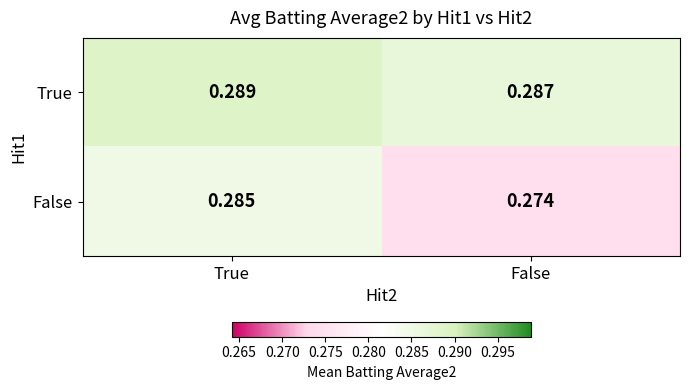

At True, list the series in order from smallest to largest.

False, True